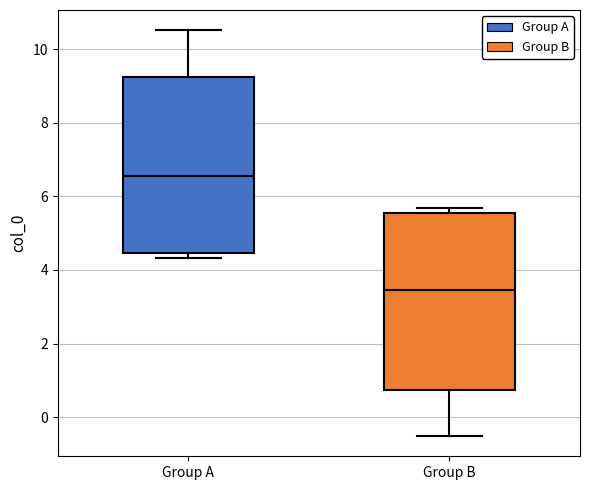

Reading left to right, read every box against the y-axis: the position of its median line, the range the box covers, and the ends of its whiskers. The values are not printed on the chart, so give them approximately, as read against the axis.

Group A: median 6.6, box 4.4 to 9.2, whiskers 4.4 (just below the box's lower edge) to 10.6
Group B: median 3.4, box 0.8 to 5.6, whiskers -0.6 to 5.6 (just above the box's upper edge)